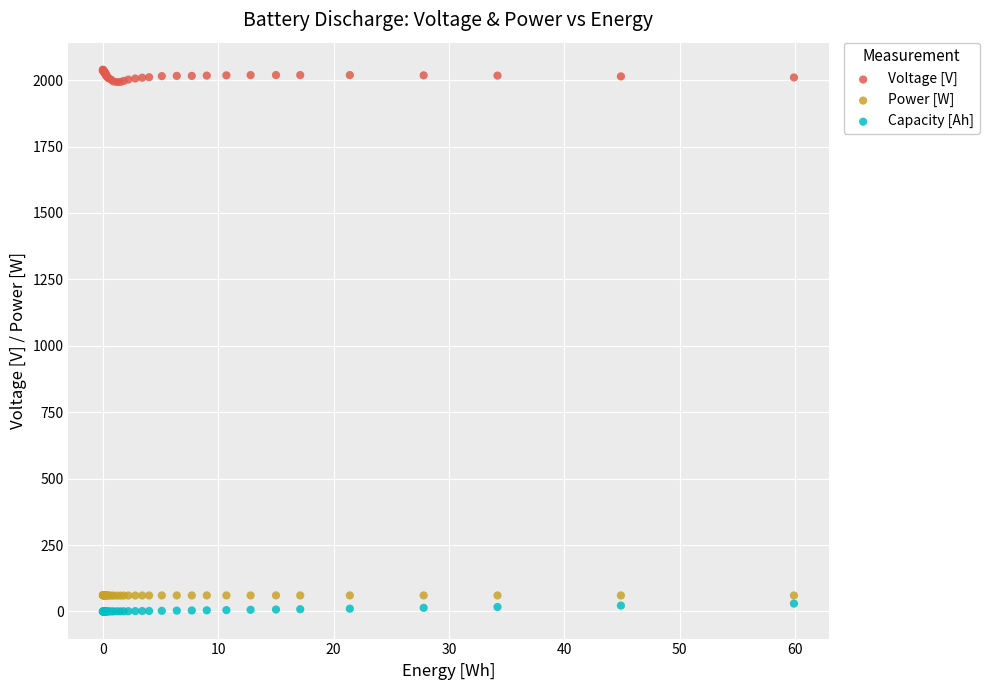

Which series reaches the maximum Y coordinate?

Voltage [V]